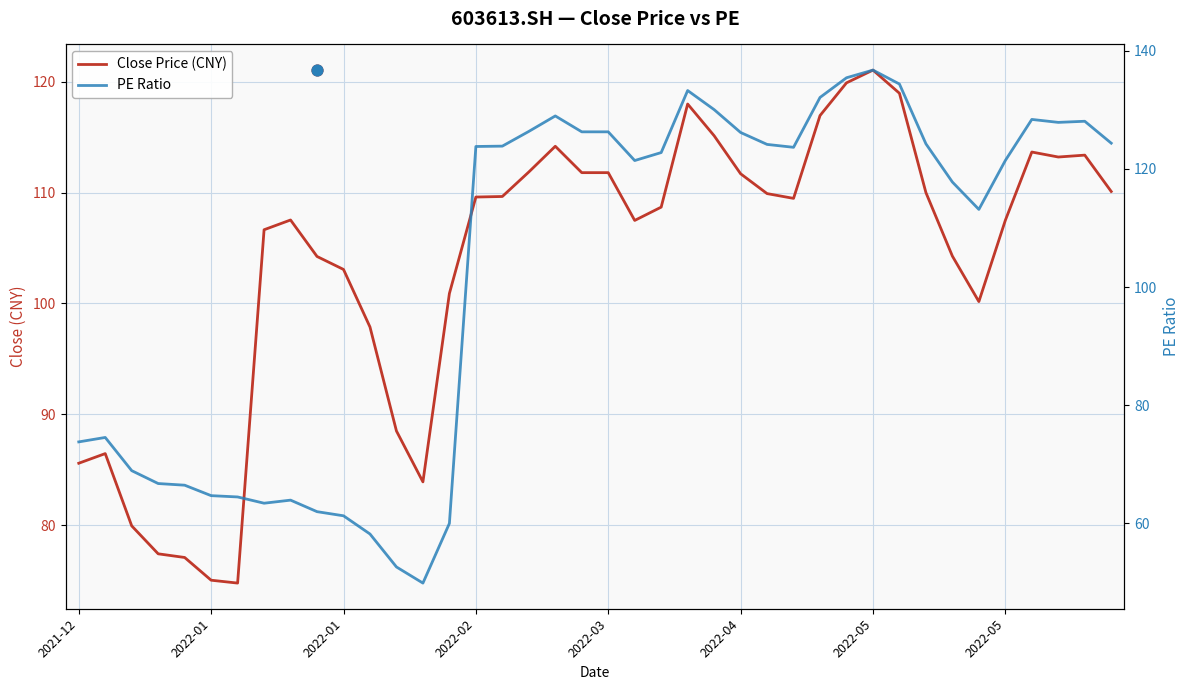

Which series has the largest Y range (max minus min)?

PE Ratio